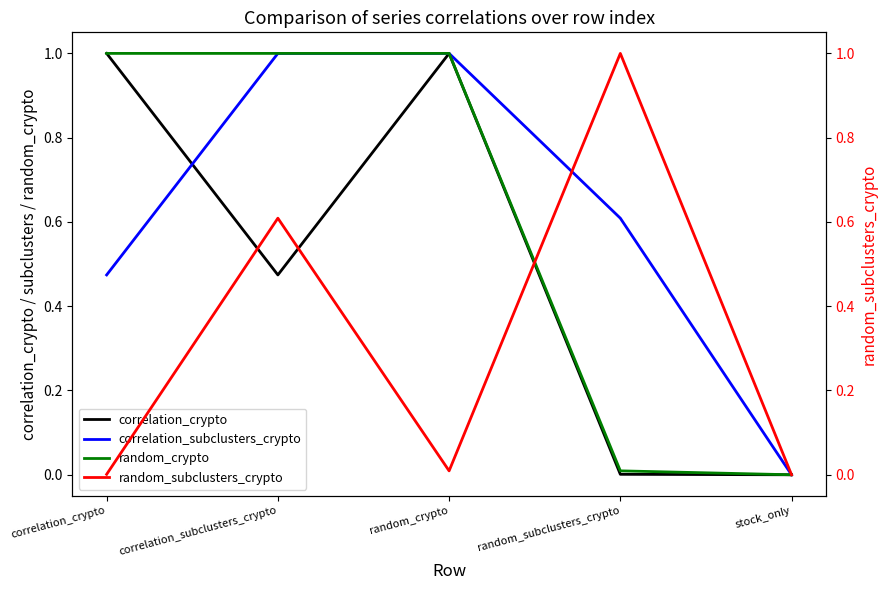

What position from the left is stock_only?

5